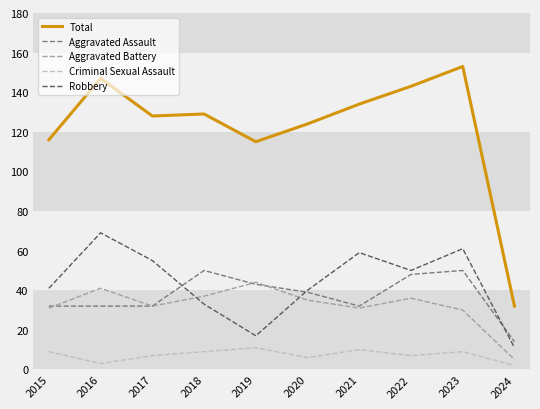

The Aggravated Battery series shows 32 at 2017. True or false?

True